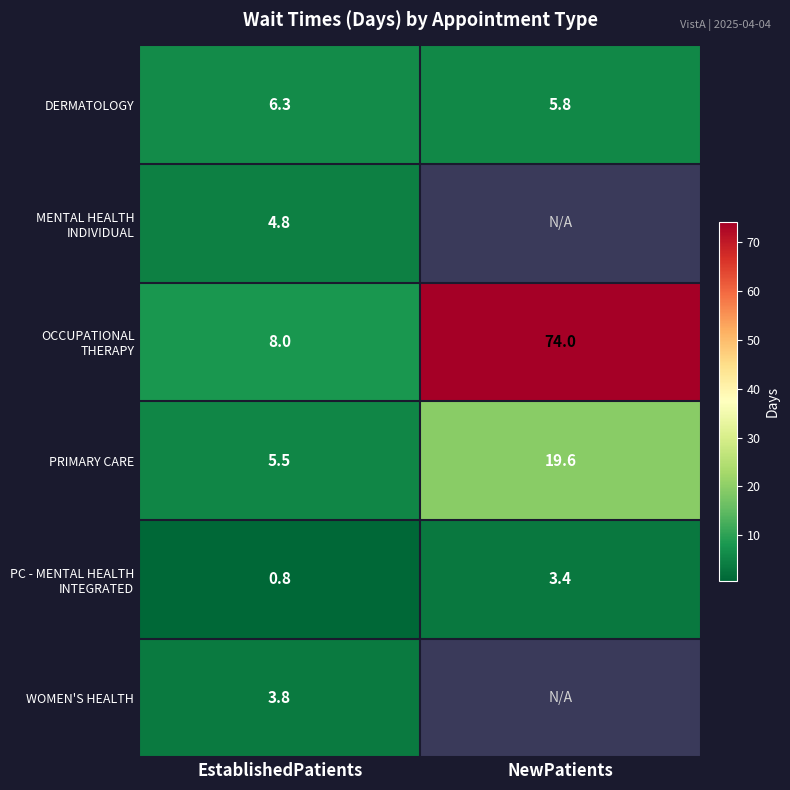

What is the spread (max minus min) of values at NewPatients?

70.6